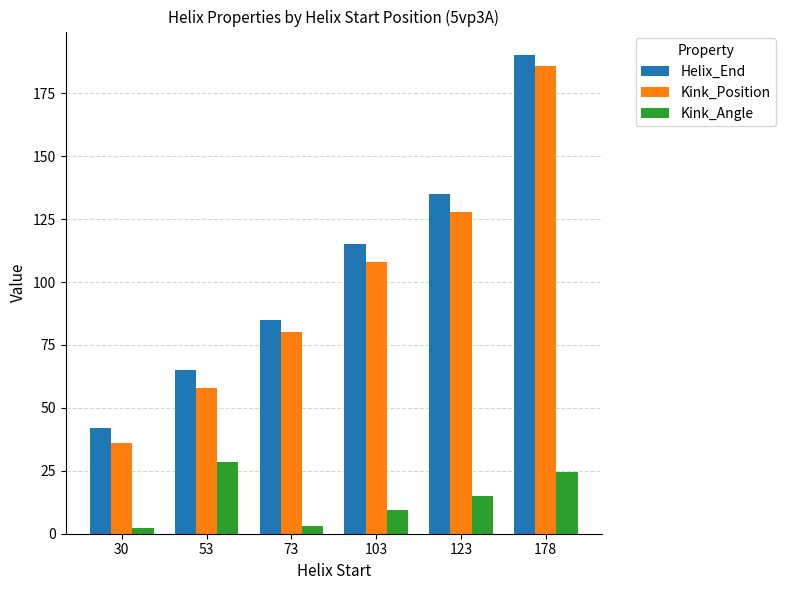

Rank the series at 30 from highest to lowest value.

Helix_End, Kink_Position, Kink_Angle